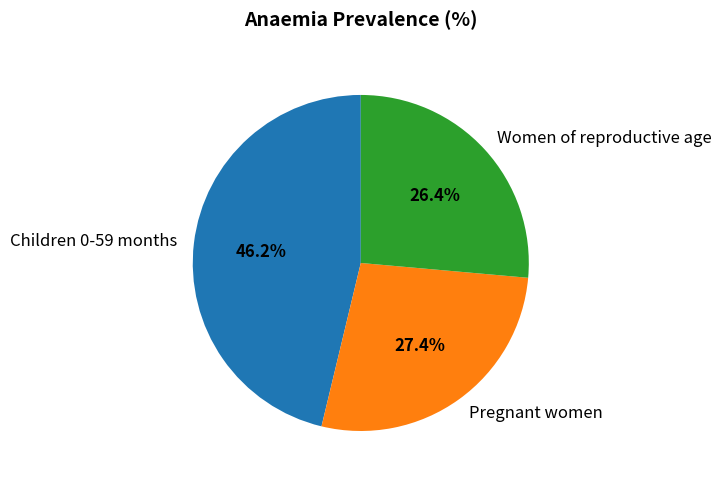

Which slice is the largest?

Children 0-59 months